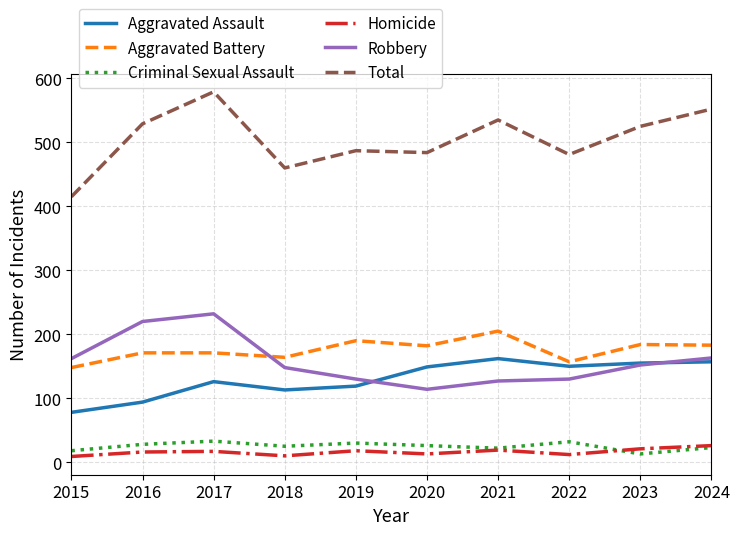

What is the approximate value of Criminal Sexual Assault at 2021?

22